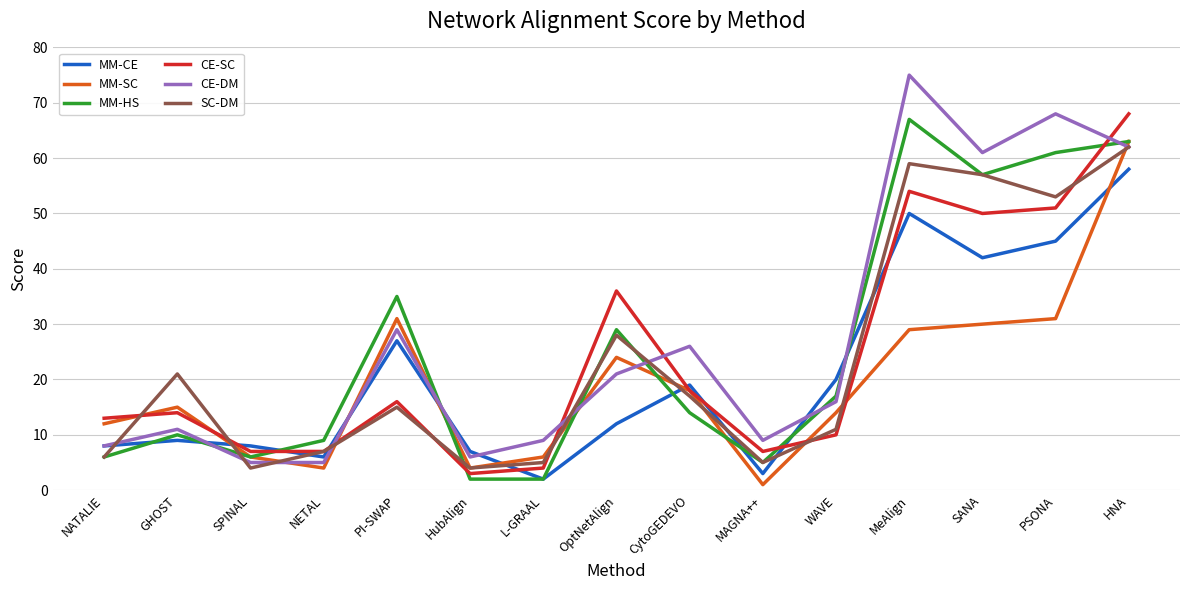

At which label is CE-SC closest to 35?

OptNetAlign